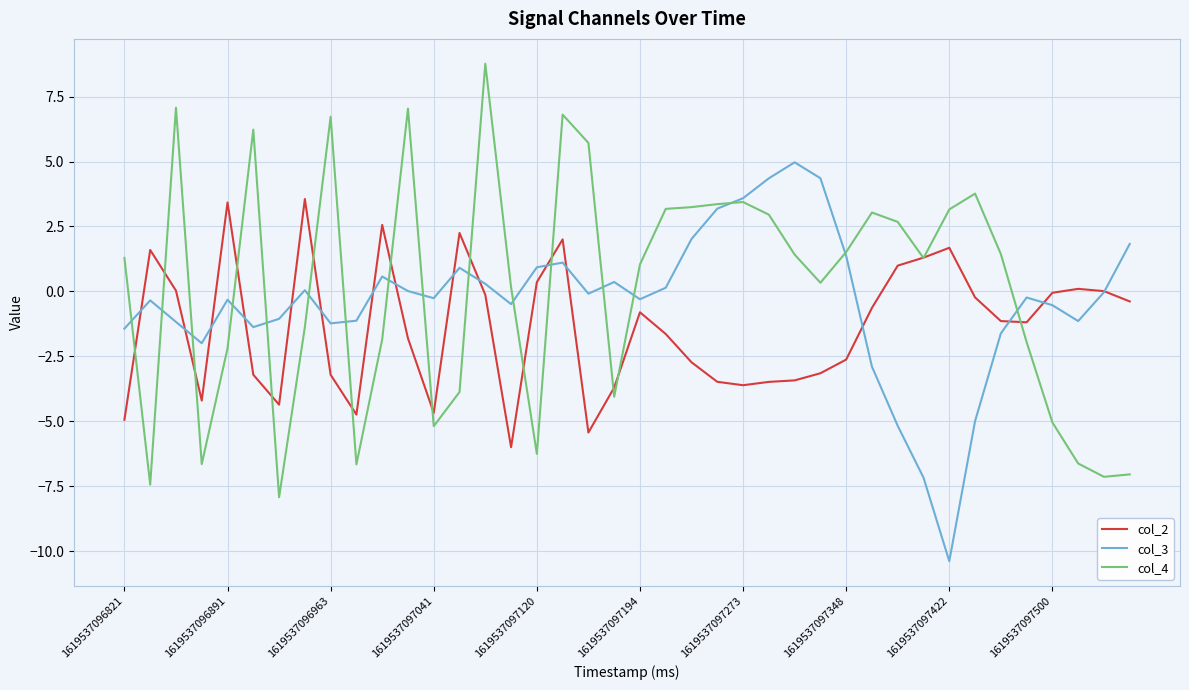

What is the smallest value displayed?

-10.4